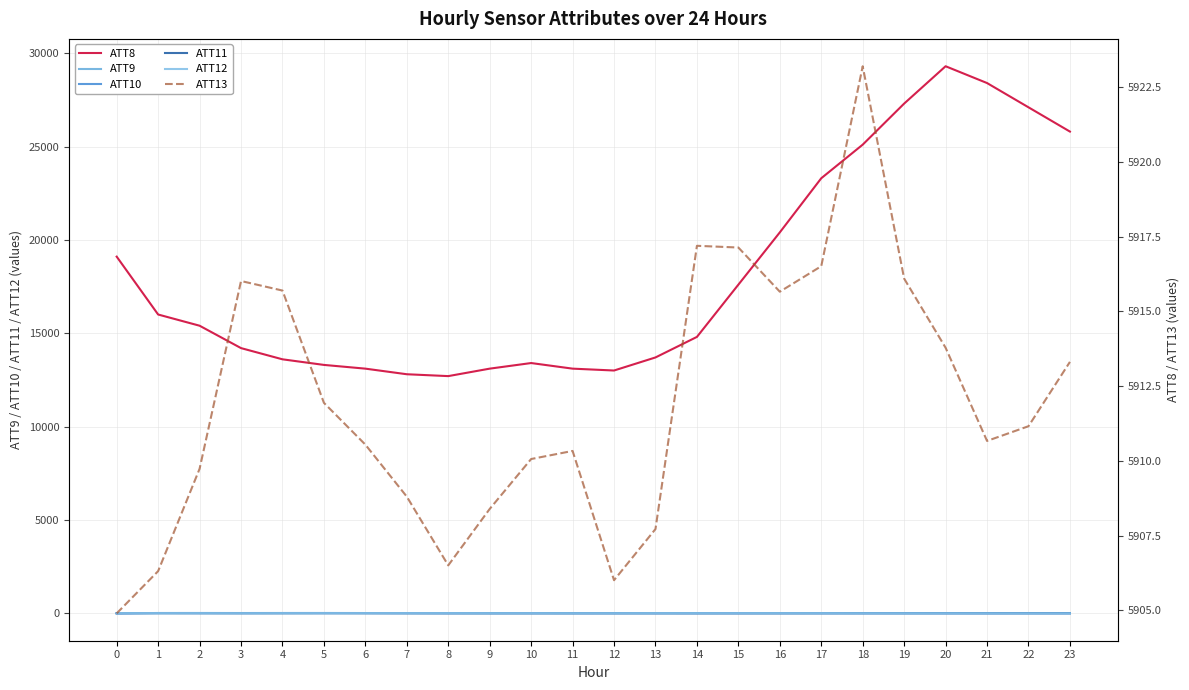

Reading left to right, what are all the values shown in this chart?

ATT8: 19100.0	16000.0	15400.0	14200.0	13600.0	13300.0	13100.0	12800.0	12700.0	13100.0	13400.0	13100.0	13000.0	13700.0	14800.0	17600.0	20400.0	23300.0	25100.0	27300.0	29300.0	28400.0	27100.0	25800.0
ATT9: -10.0	-3.8	-6.1	-6.3	-3.7	-2.3	-3.1	-4.4	-6.3	-7.0	-4.9	-3.6	-3.1	-1.7	-1.5	-1.2	-0.4	1.1	0.8	0.1	-0.0	-0.6	0.0	-1.2
ATT10: -10.0	9.1	9.8	7.9	9.5	9.8	7.2	5.3	4.8	4.2	4.7	2.8	1.7	2.5	0.7	0.2	-0.1	-1.2	-3.2	-3.5	-5.0	-5.5	-5.5	-5.3
ATT11: 0.0	1.3	0.1	-1.3	-1.7	-0.3	-0.4	-2.8	-4.4	-5.2	-5.3	-5.6	-5.4	-5.5	-6.0	-5.6	-5.4	-4.2	-3.2	-3.1	-2.3	-2.3	-2.0	-1.5
ATT12: 6.0	5.4	5.7	3.7	5.4	6.0	5.8	5.3	5.5	3.1	3.7	2.1	2.4	4.7	3.5	3.6	3.8	3.1	-0.1	-1.2	-2.4	-4.0	-5.5	-5.8
ATT13: 5904.9	5906.3	5909.7	5916.0	5915.7	5911.9	5910.5	5908.8	5906.5	5908.4	5910.1	5910.3	5906.0	5907.7	5917.2	5917.1	5915.7	5916.5	5923.2	5916.1	5913.8	5910.7	5911.2	5913.3